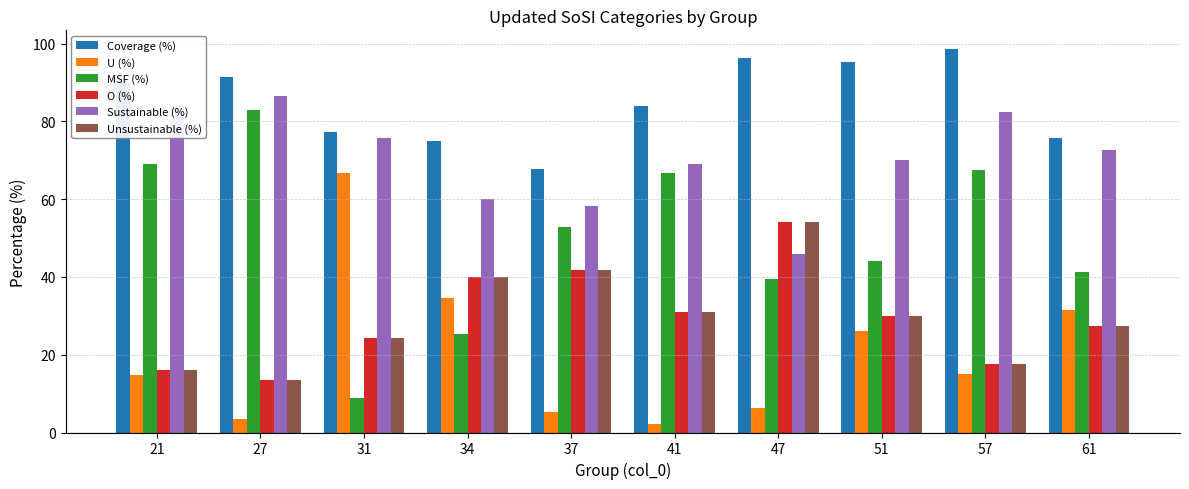

What is the minimum value for O (%)?

13.4